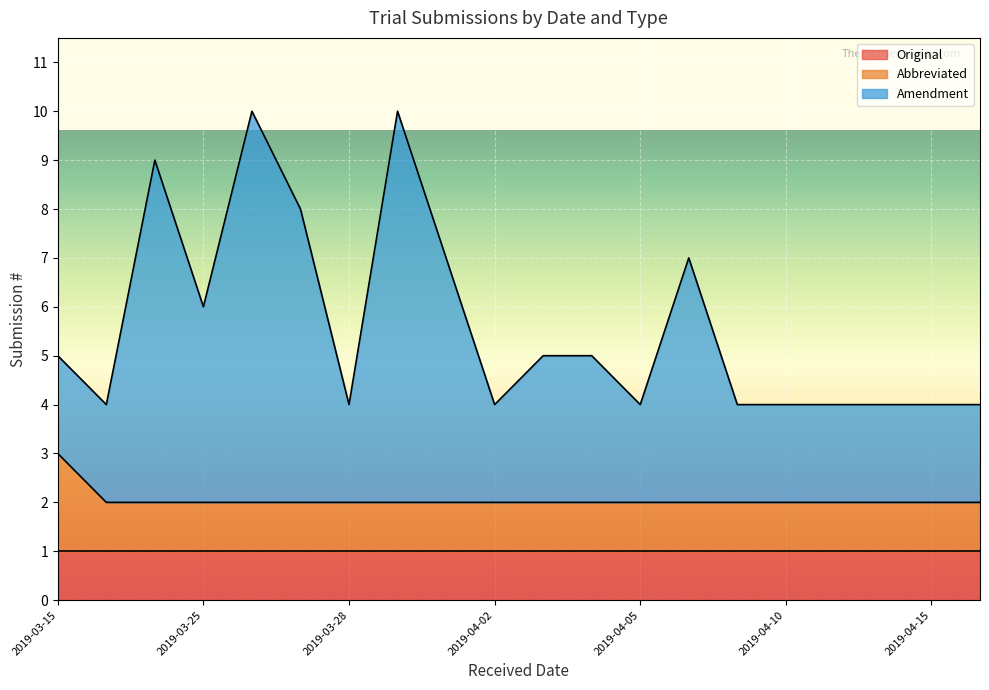

True or false: Original has a value of 2 at 2019-04-05.

False